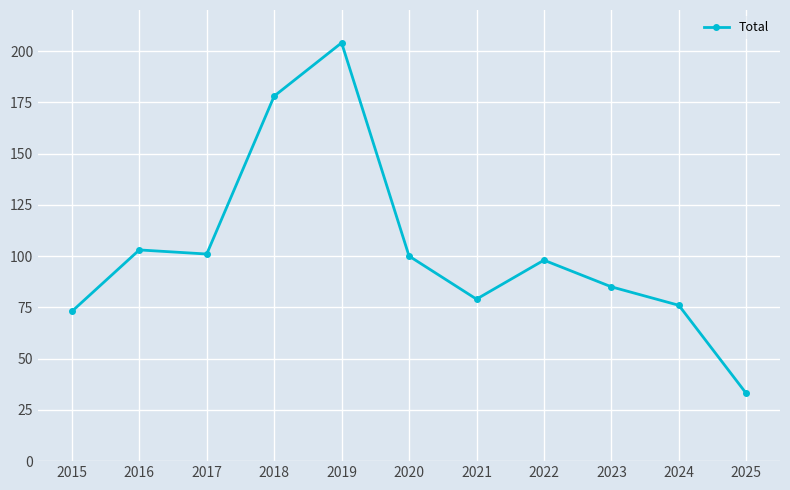

Count the number of data series in this chart.

1